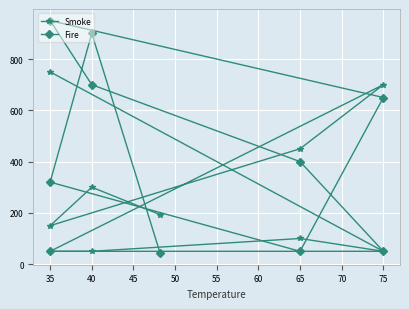

At which label is Fire closest to 496?

65